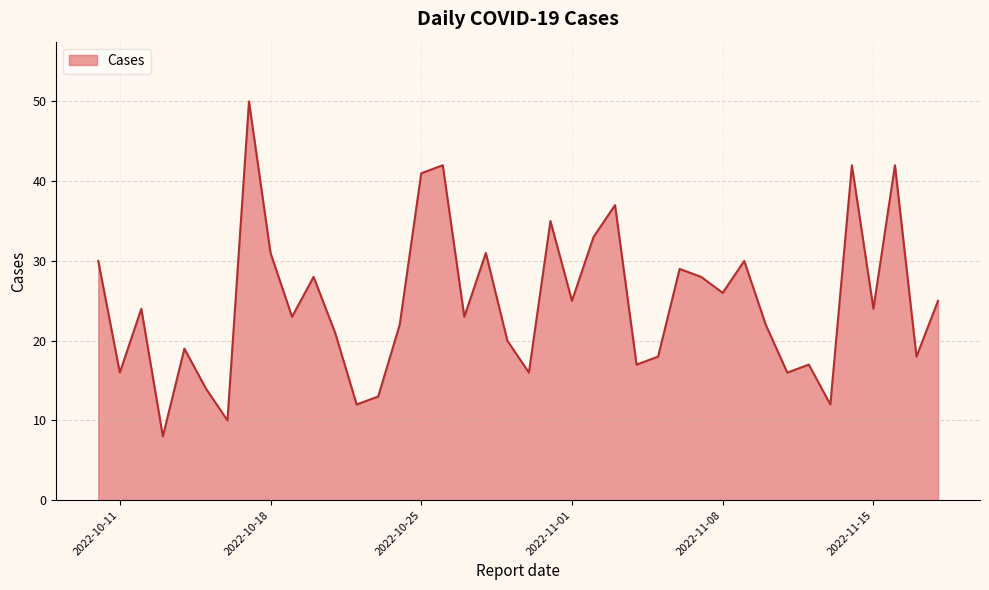

What is the maximum value shown in the chart?

50